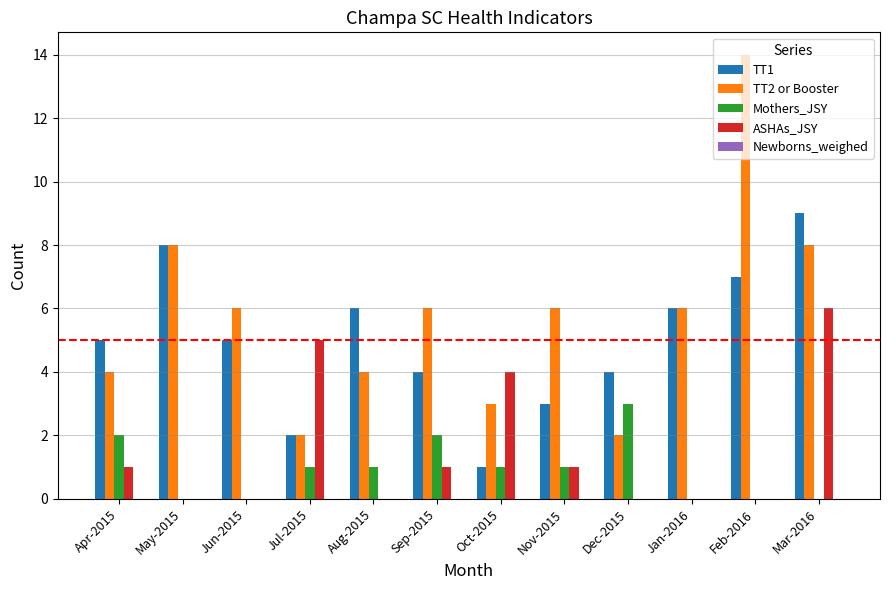

How many groups of bars are there?

12